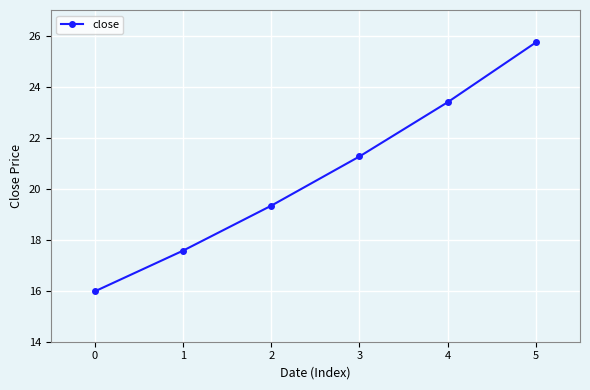

True or false: the data has more than 2 interior local peaks.

False